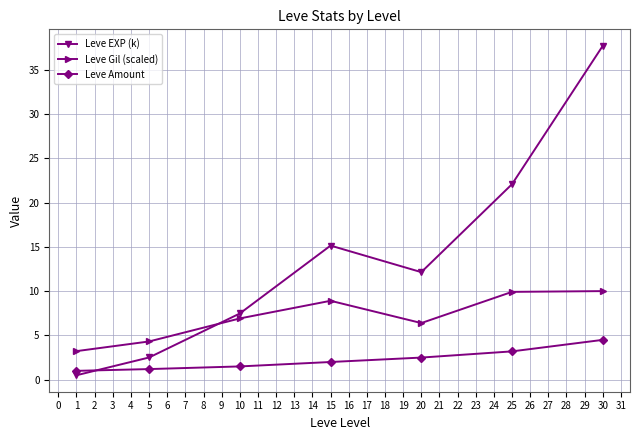

True or false: Leve Gil (scaled) and Leve Amount intersect in this chart.

False